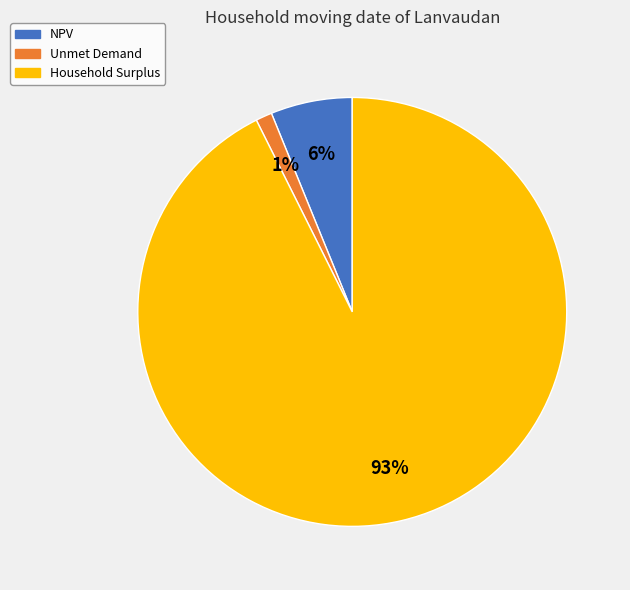

Do Household Surplus and NPV together represent more than half of the pie?

Yes